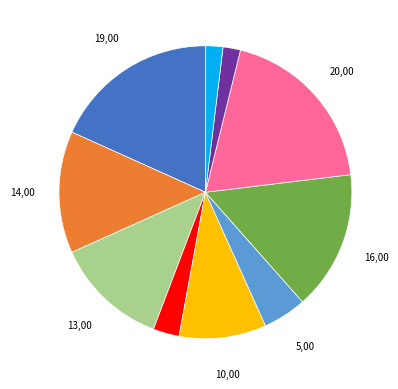

Is there a majority slice in this chart?

No